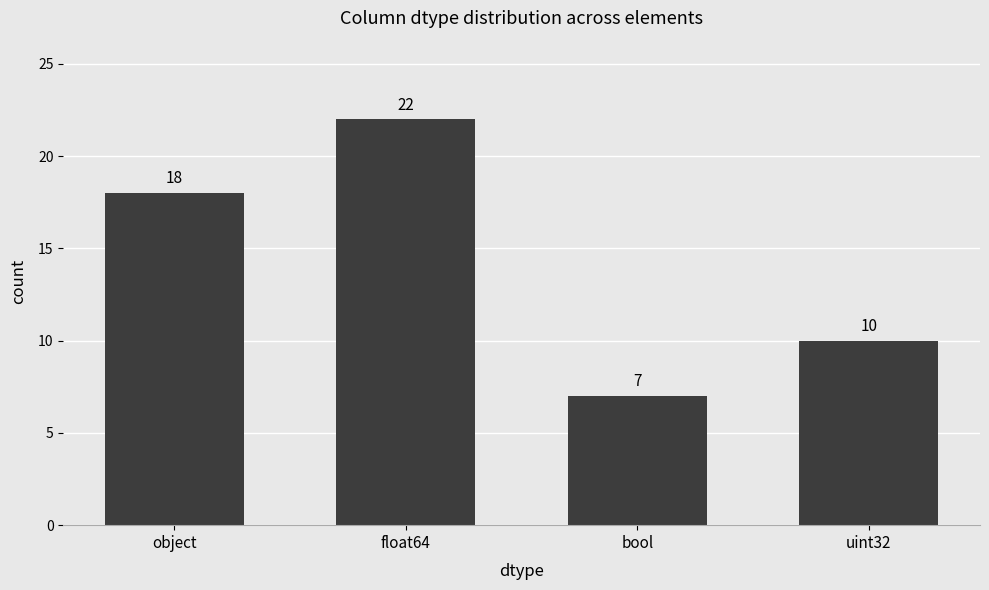

How many values are between 10 and 22?

3